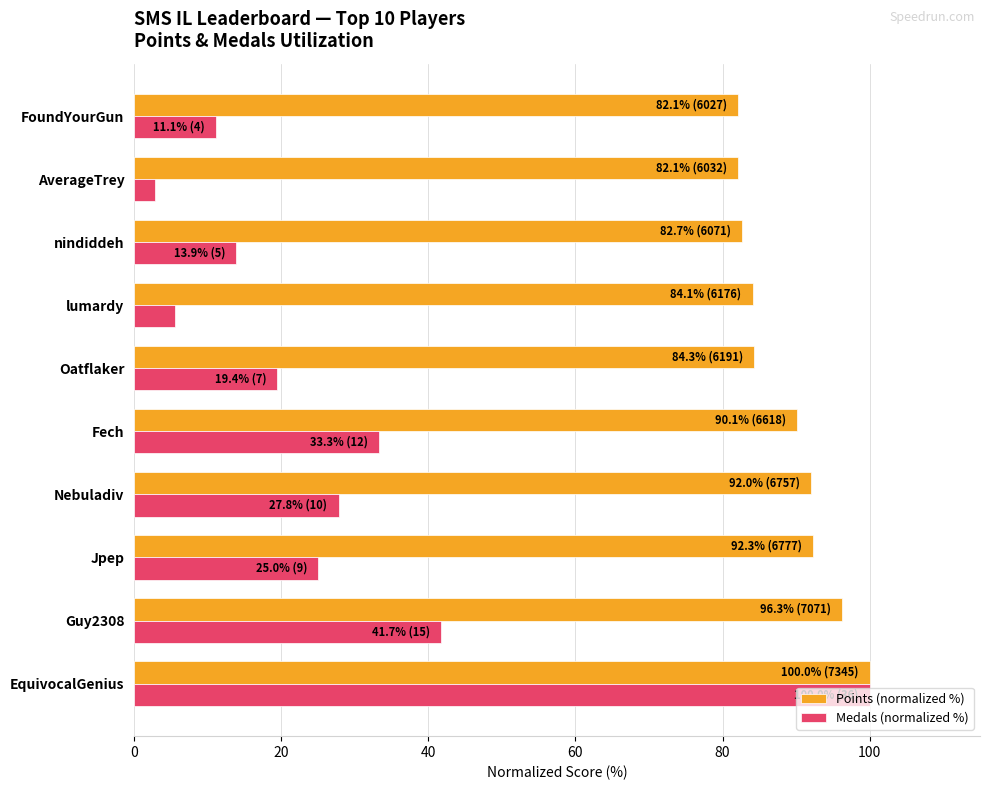

List the labels in order of Medals (normalized %) value, largest first.

EquivocalGenius, Guy2308, Fech, Nebuladiv, Jpep, Oatflaker, nindiddeh, FoundYourGun, lumardy, AverageTrey